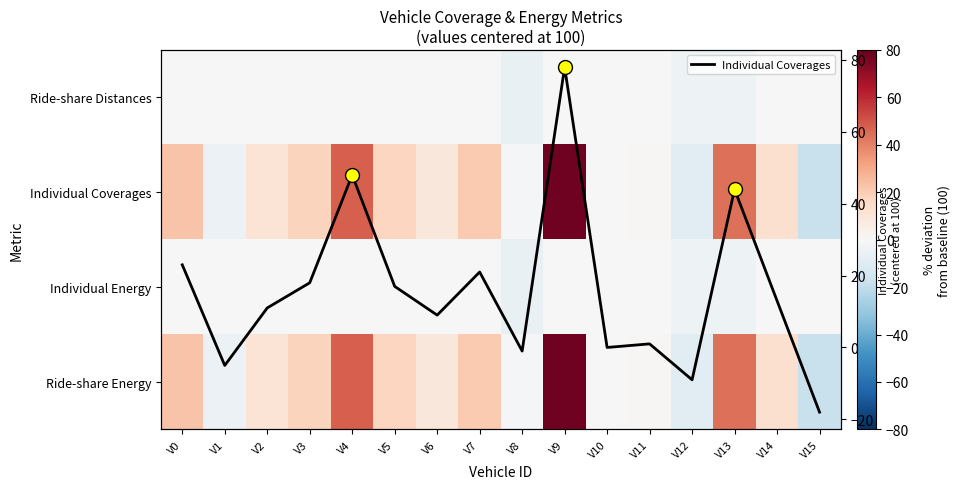

How many distinct data groups are displayed?

5